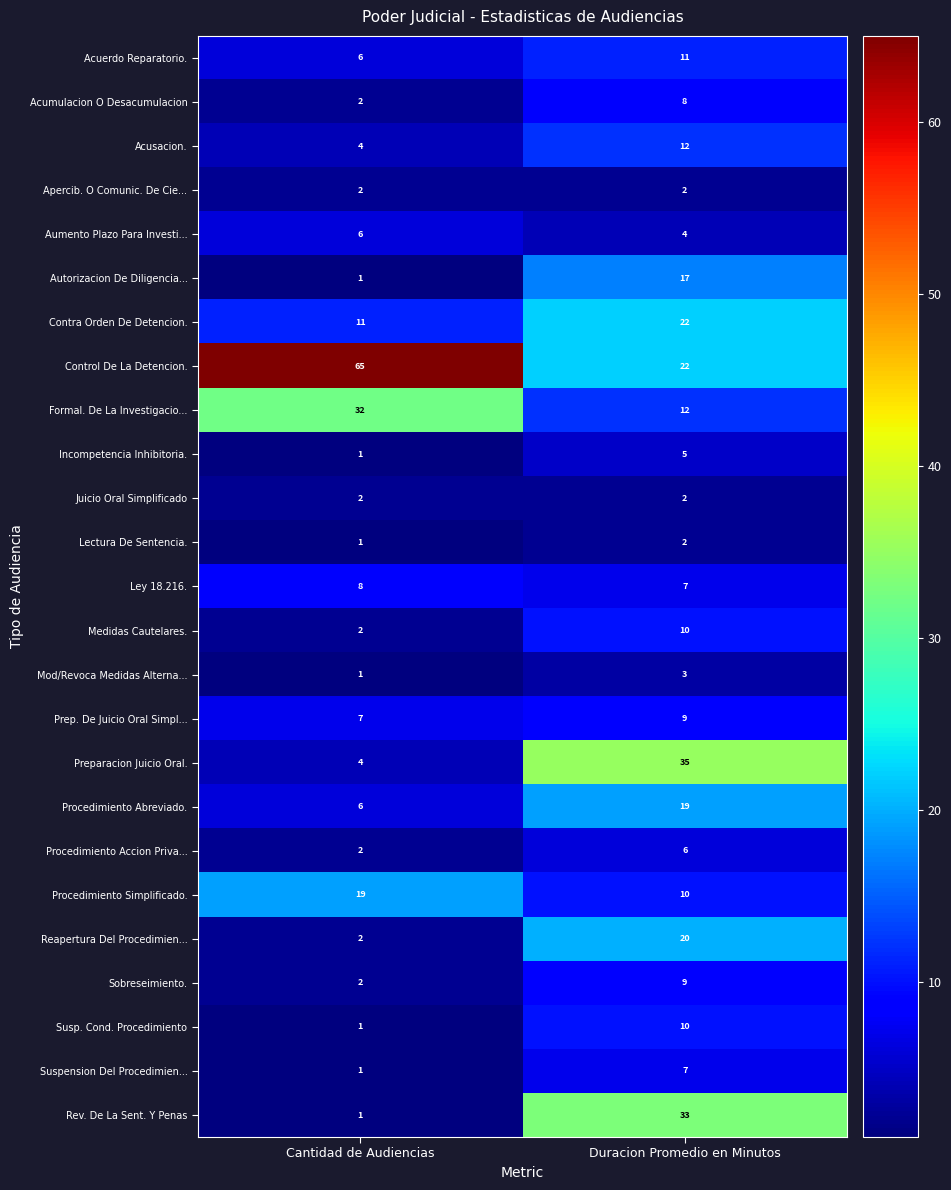

How many categories are shown in the chart?

2